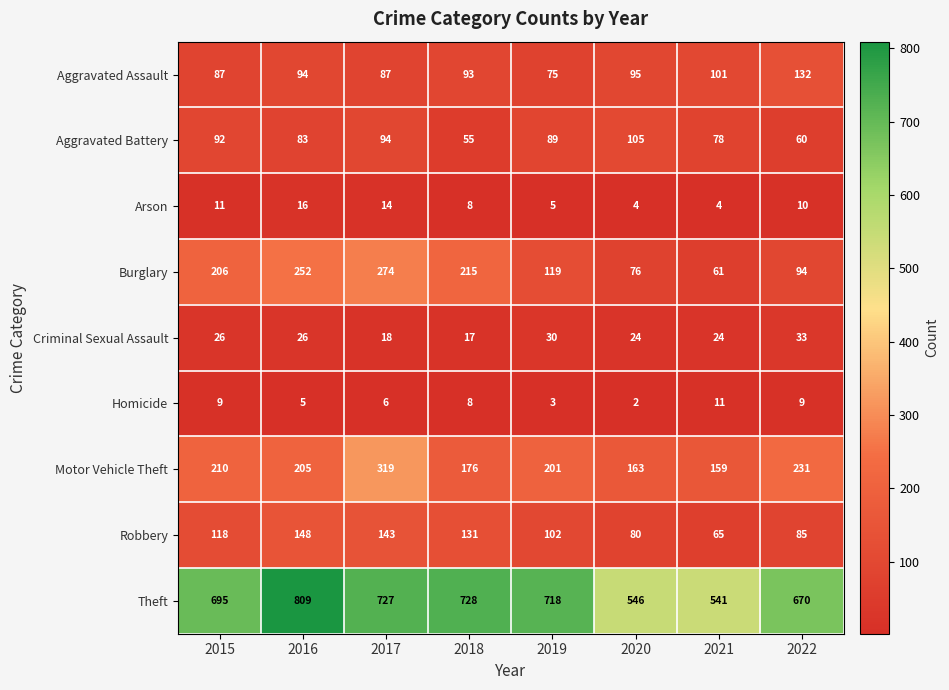

What is the maximum value shown in the chart?

809